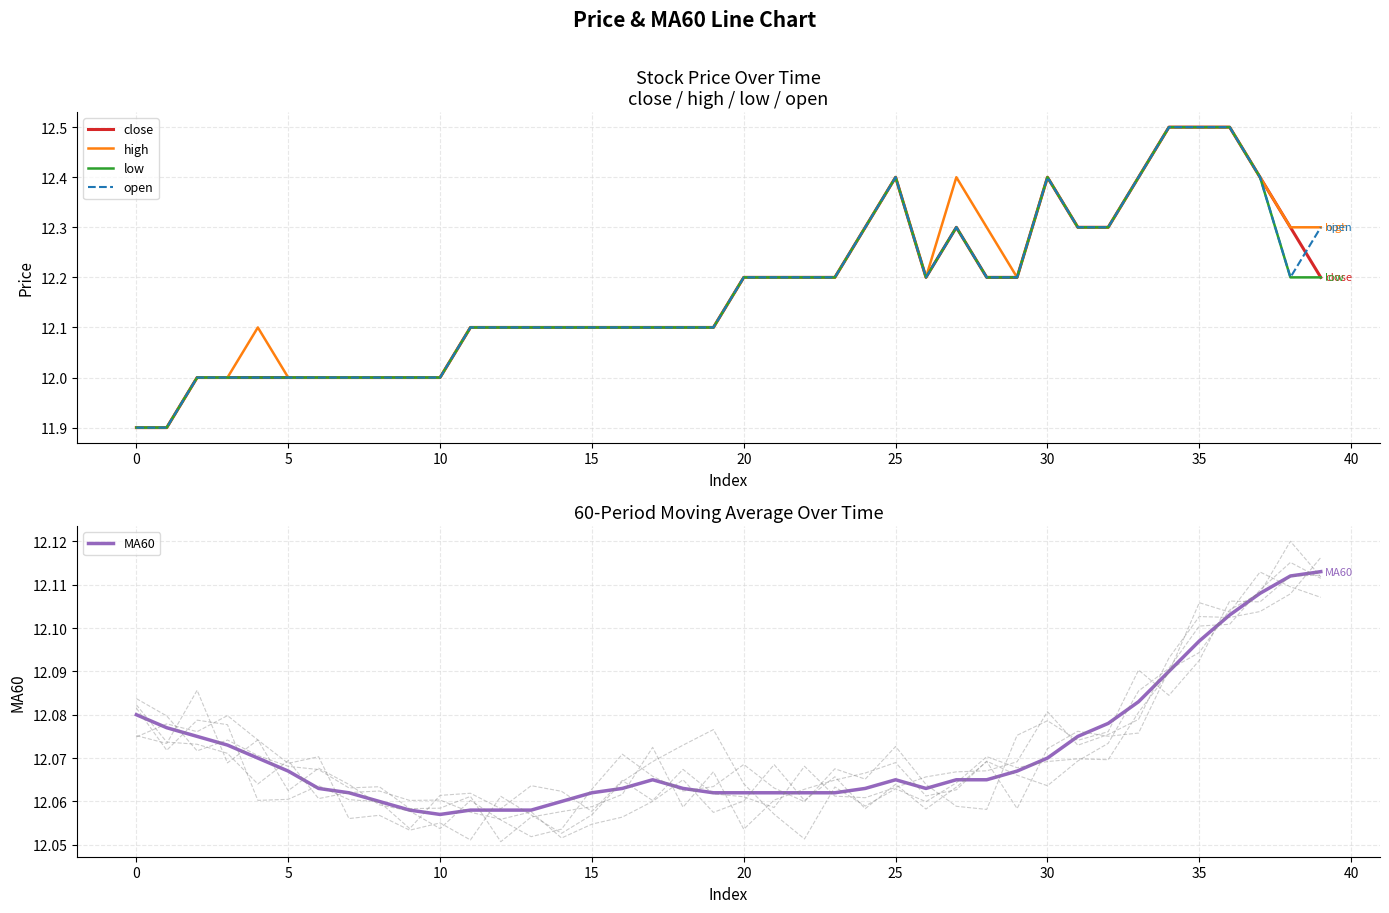

True or false: high has a value of 12.0 at 10.

True